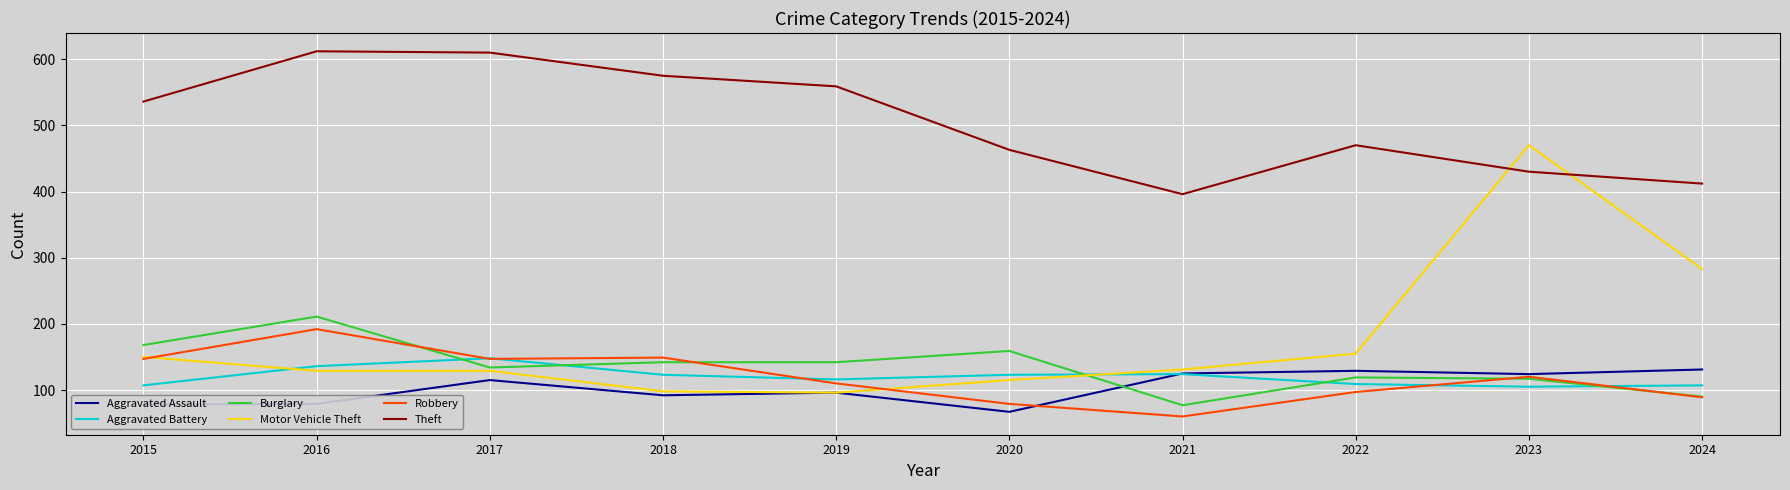

After their last crossing, which series has the higher values: Aggravated Battery or Aggravated Assault?

Aggravated Assault